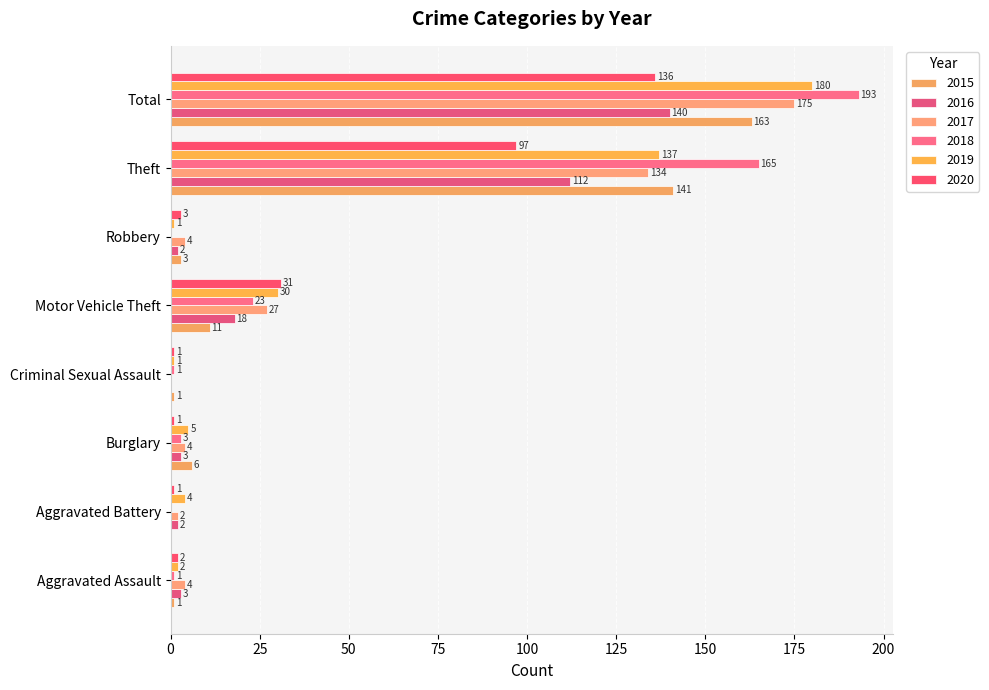

Count the number of data series in this chart.

6